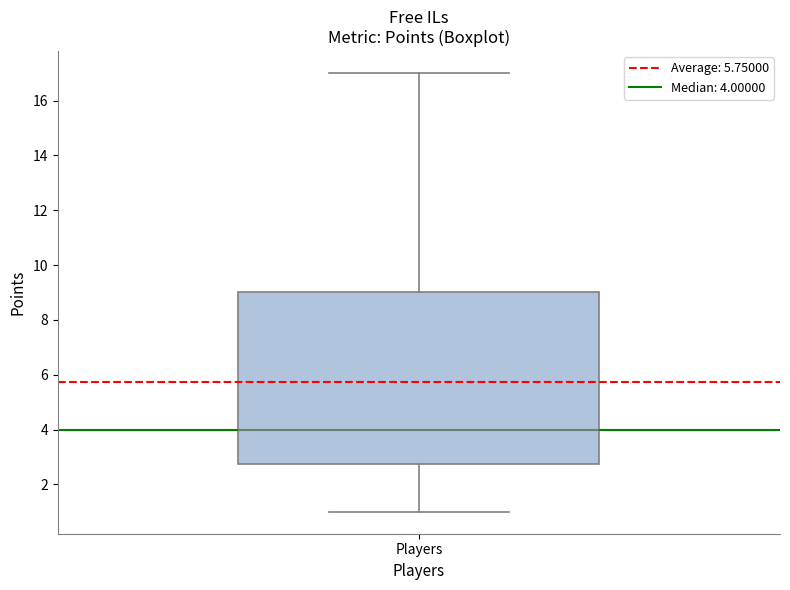

Transcribe this box plot: give where the median line is, the range the box spans, and where the two whiskers end, as read against the y-axis. The values are not printed on the chart, so give them approximately, as read against the axis.

median 4.0, box 2.8 to 9.0, whiskers 1.0 to 17.0